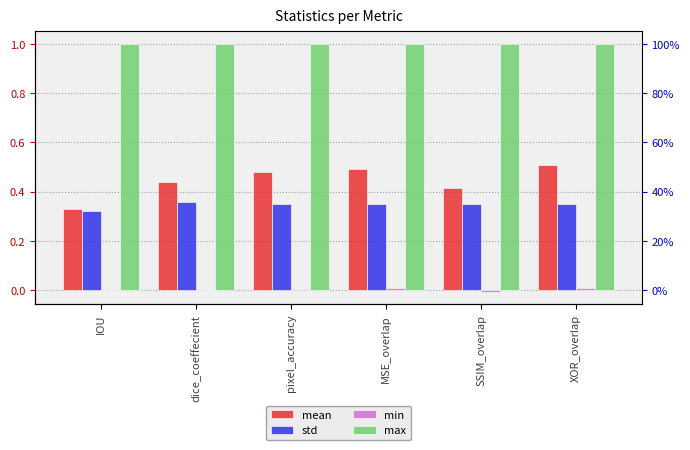

What are all the series names shown in the legend?

mean, std, min, max